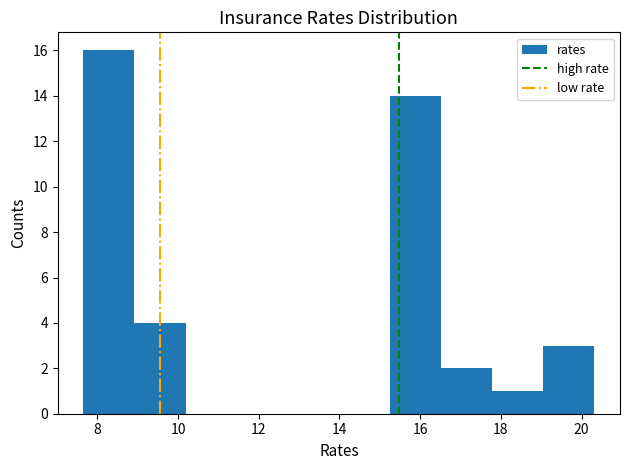

What is the height of the bar covering 16.6 to 17.8 on the x-axis? Neither the bar edges nor the heights are printed on the chart, so give them approximately, as read against the axes.

2